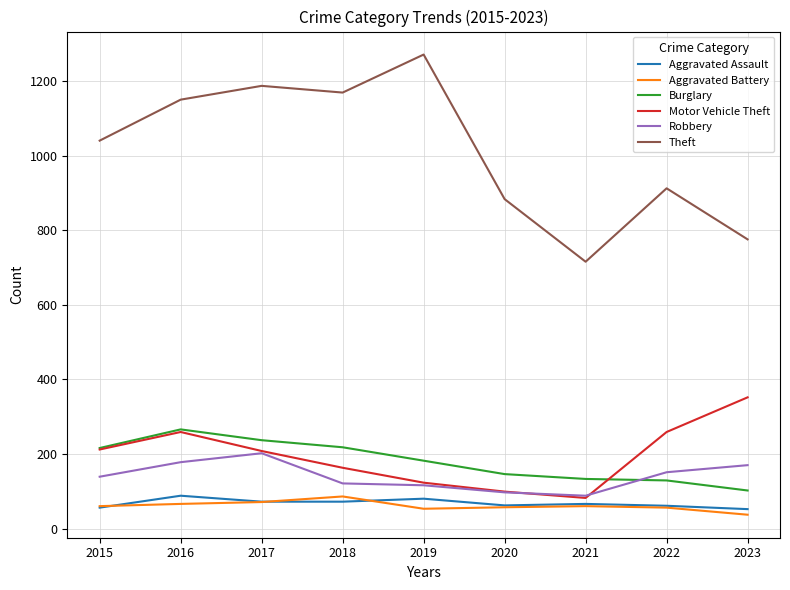

At how many categories does at least one series exceed 616?

9